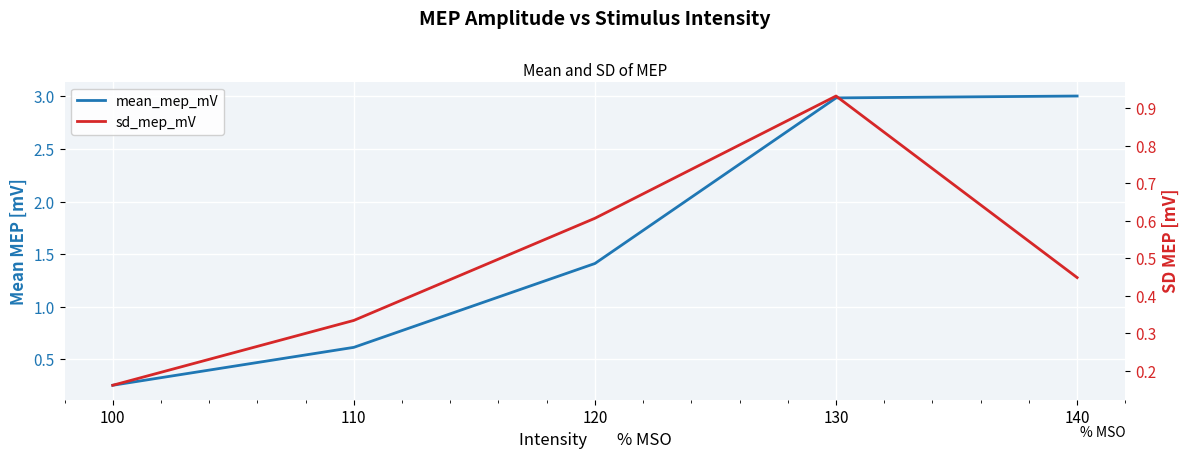

How many lines are shown in the chart?

2